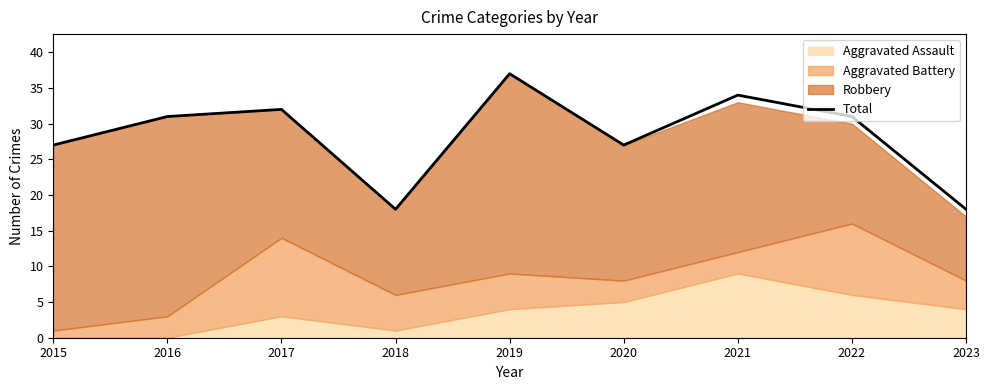

List the labels in order of value, smallest first.

2018, 2023, 2015, 2020, 2016, 2022, 2017, 2021, 2019